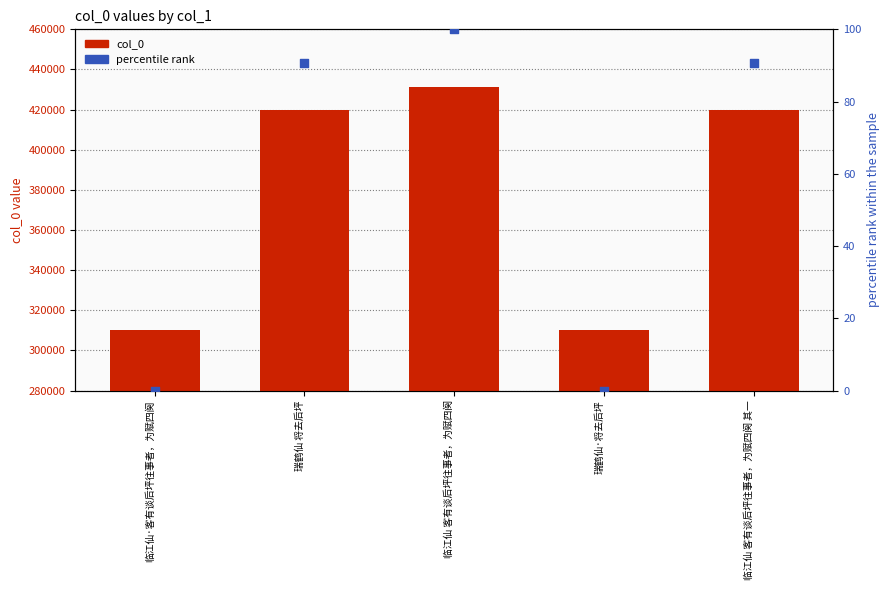

At which category is the sum across all series the highest?

临江仙 客有谈后坪往事者，为赋四阕